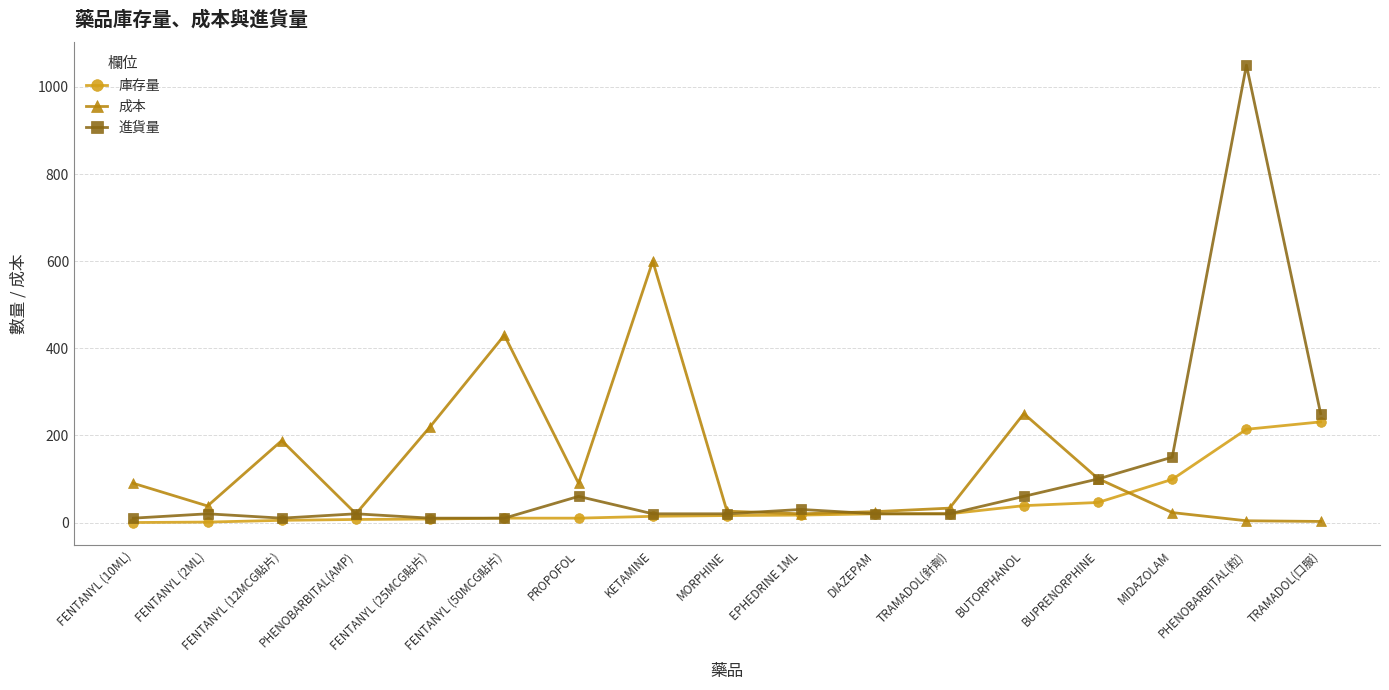

Where is 成本 nearest to the value 301?

BUTORPHANOL